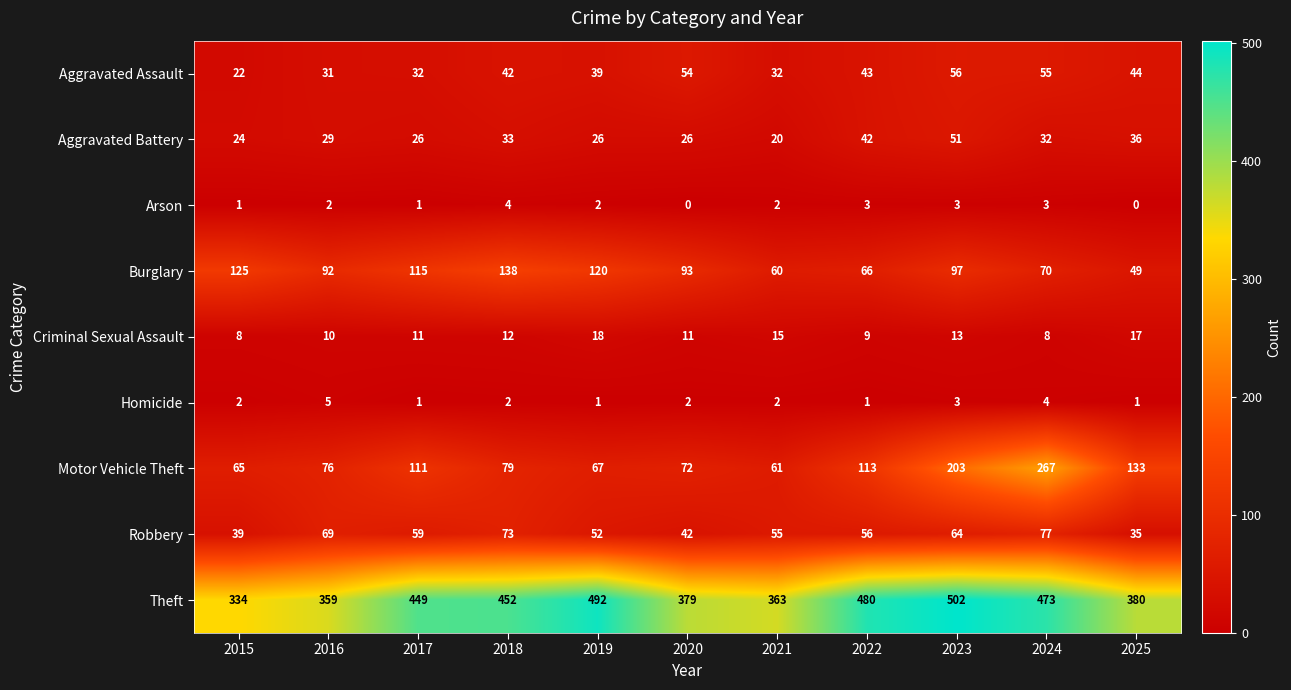

How many series are shown in this chart?

9